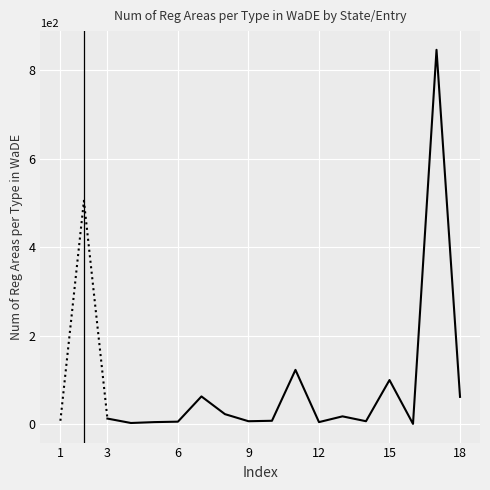

The chart shows a value of 1 at ID. True or false?

False